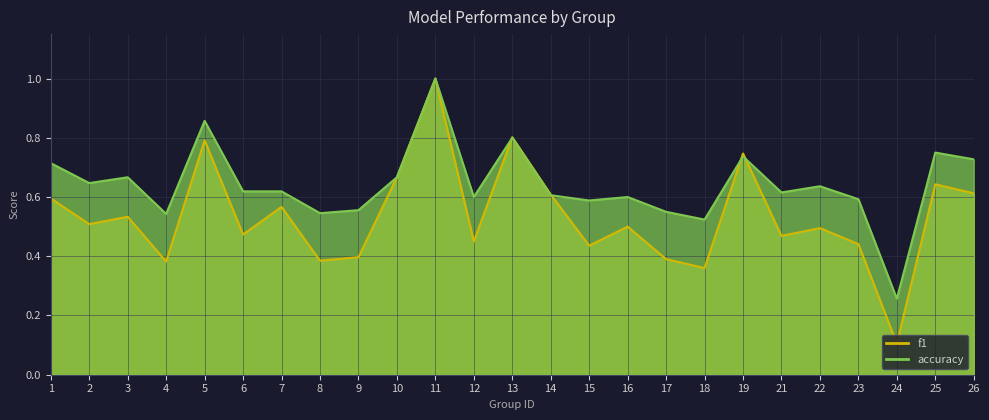

Between 22 and 1, which is larger?

1